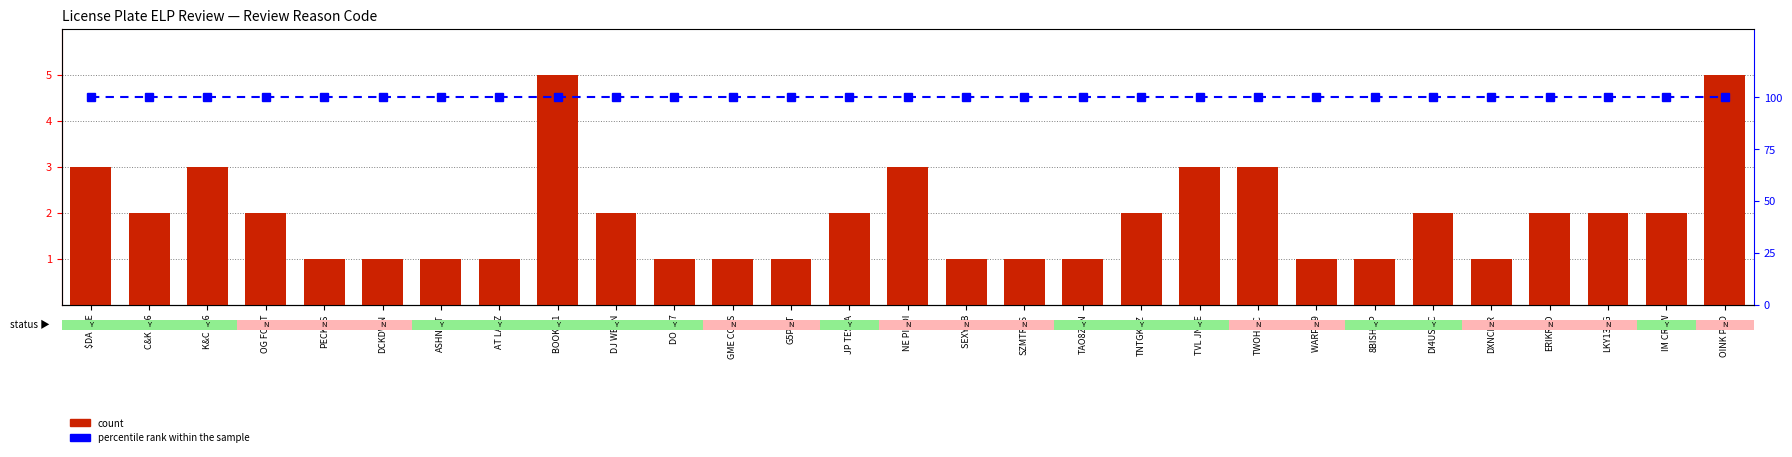

What are all the series names shown in the legend?

count, percentile rank within the sample